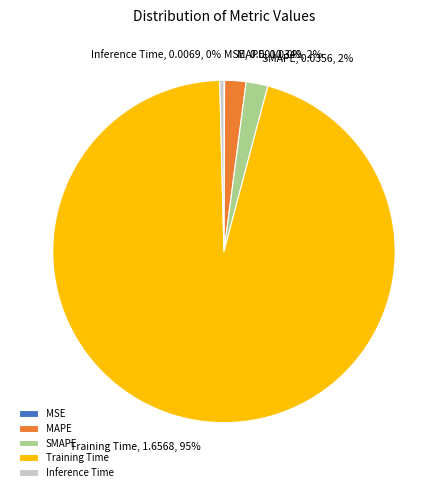

Between Inference Time and SMAPE, which is larger?

SMAPE